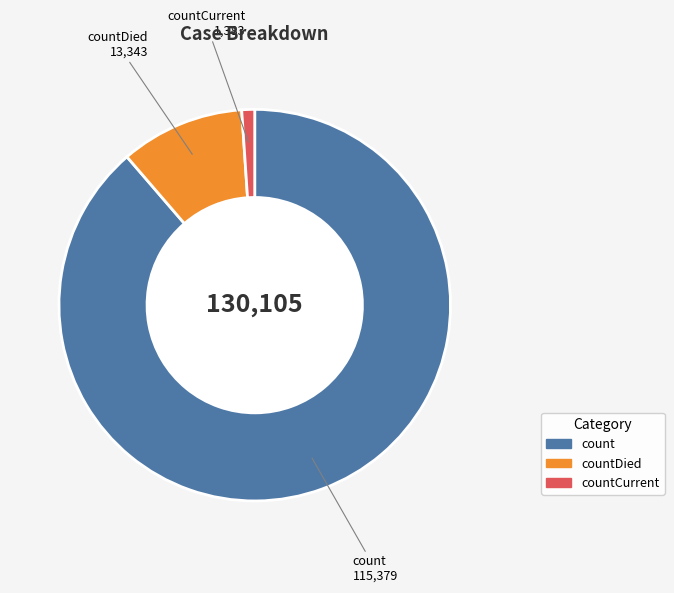

Does any single category account for the majority?

Yes